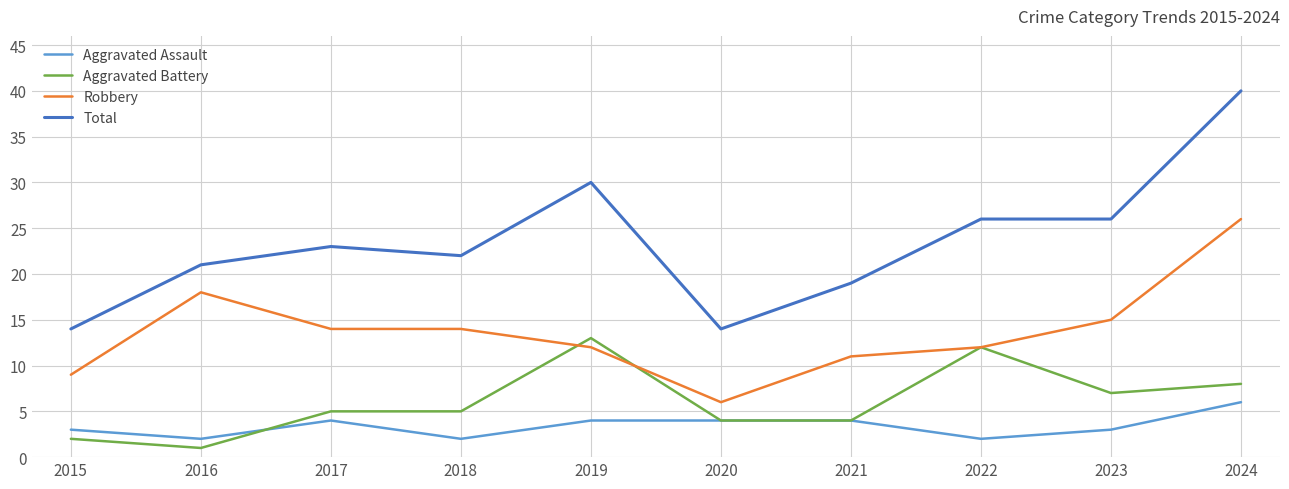

How many Aggravated Assault values are between 2 and 4?

9